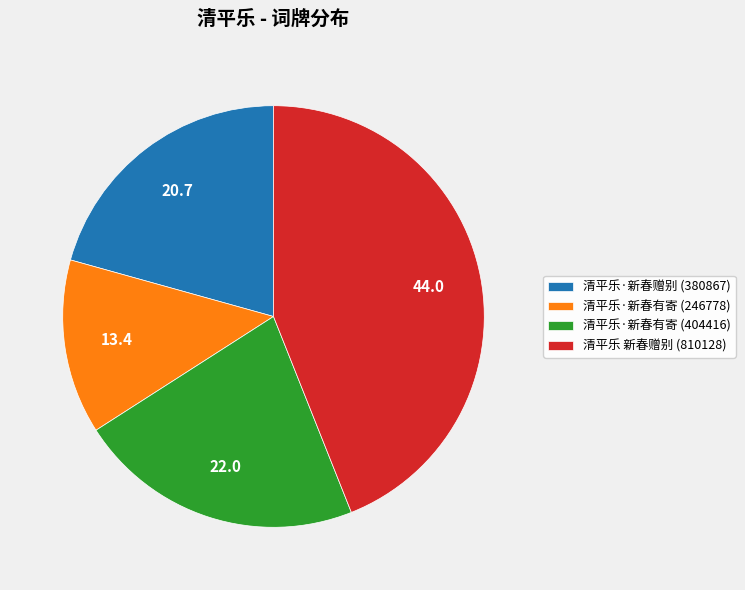

Approximately how many times larger is the value at 清平乐·新春有寄 (404416) compared to 清平乐·新春有寄 (246778)?

1.6